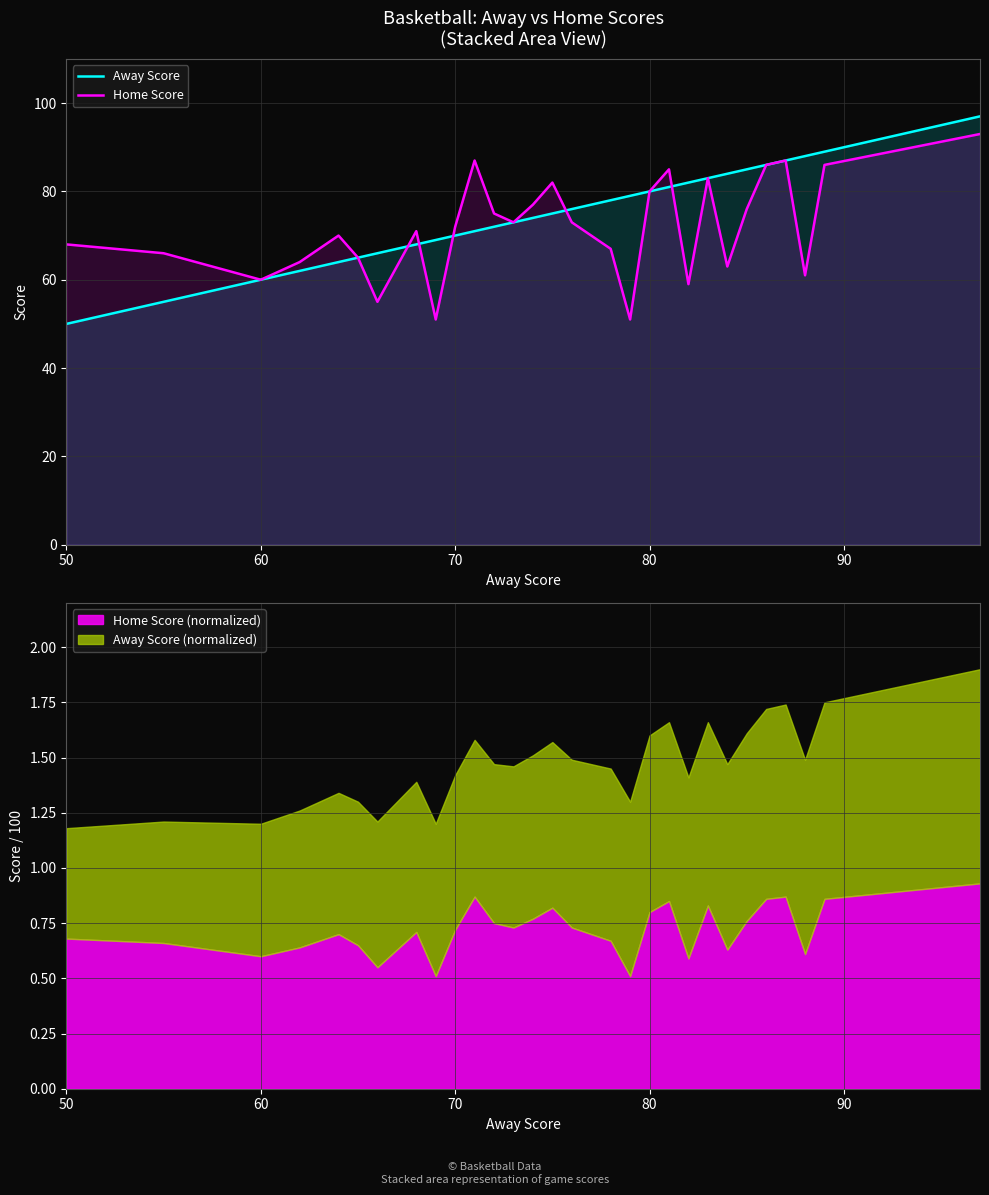

Which series has the largest total across all categories?

Away Score